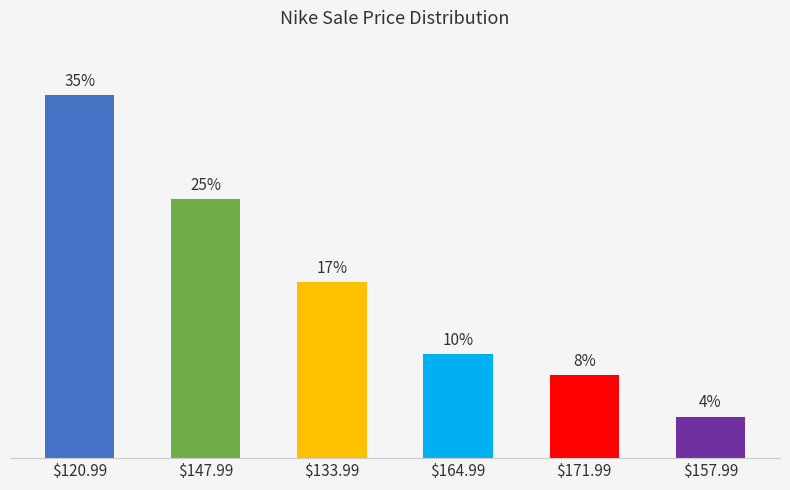

Where is the data nearest to the value 19?

$133.99